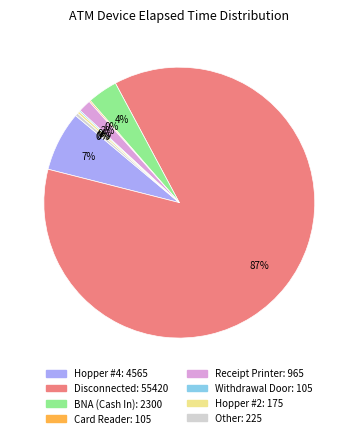

What is the ratio of the value at Disconnected to the value at Other?

246.3